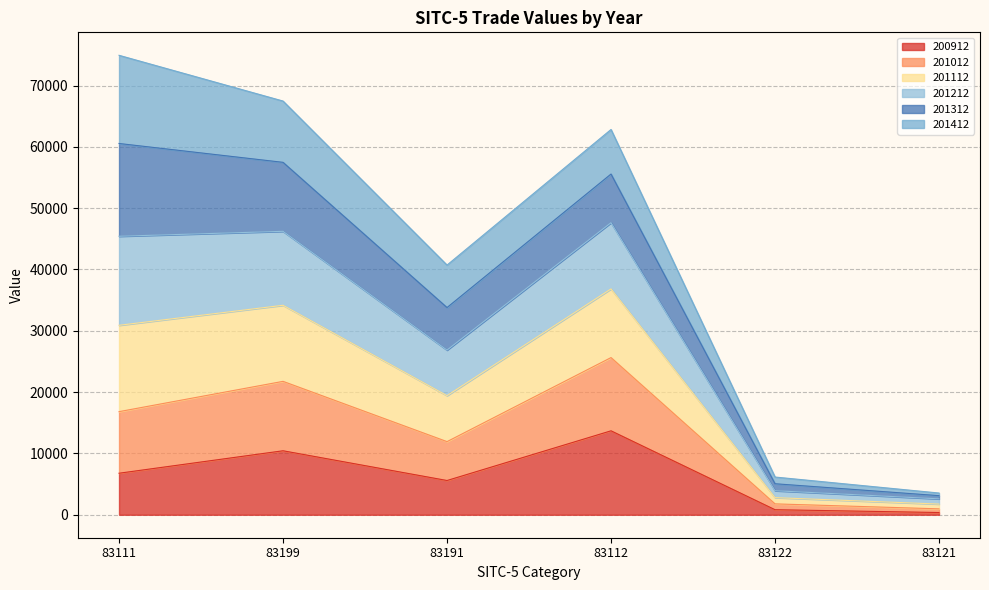

Is the value of 201212 at 83122 greater than the value of 201112 at 83199?

No